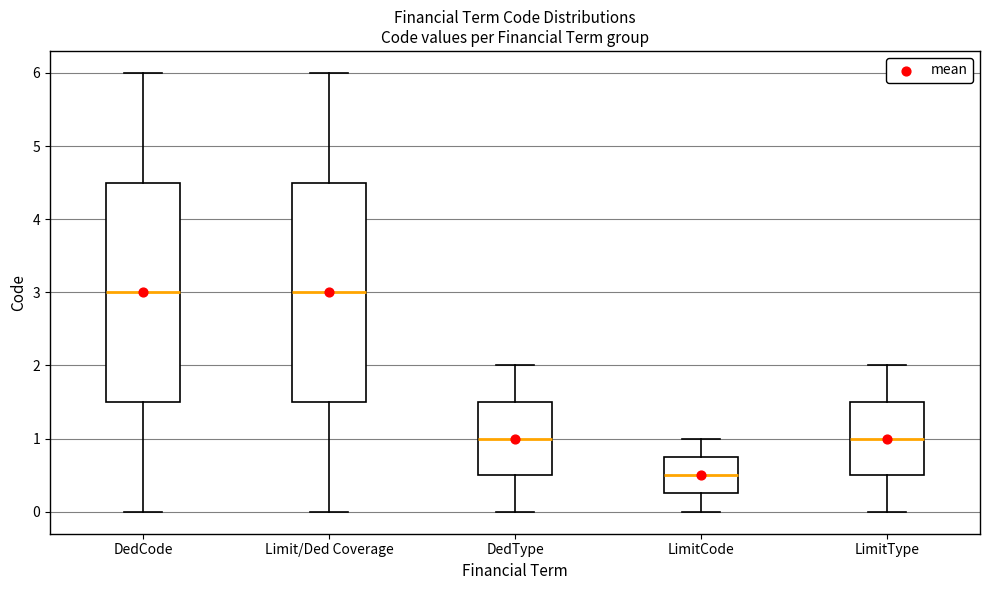

Reading left to right, transcribe this box plot: for each box, give where its median line is, the range the box spans, and where its two whiskers end, as read against the y-axis. The values are not printed on the chart, so give them approximately, as read against the axis.

DedCode: median 3.0, box 1.5 to 4.5, whiskers 0.0 to 6.0
Limit/Ded Coverage: median 3.0, box 1.5 to 4.5, whiskers 0.0 to 6.0
DedType: median 1.0, box 0.5 to 1.5, whiskers 0.0 to 2.0
LimitCode: median 0.5, box 0.3 to 0.8, whiskers 0.0 to 1.0
LimitType: median 1.0, box 0.5 to 1.5, whiskers 0.0 to 2.0